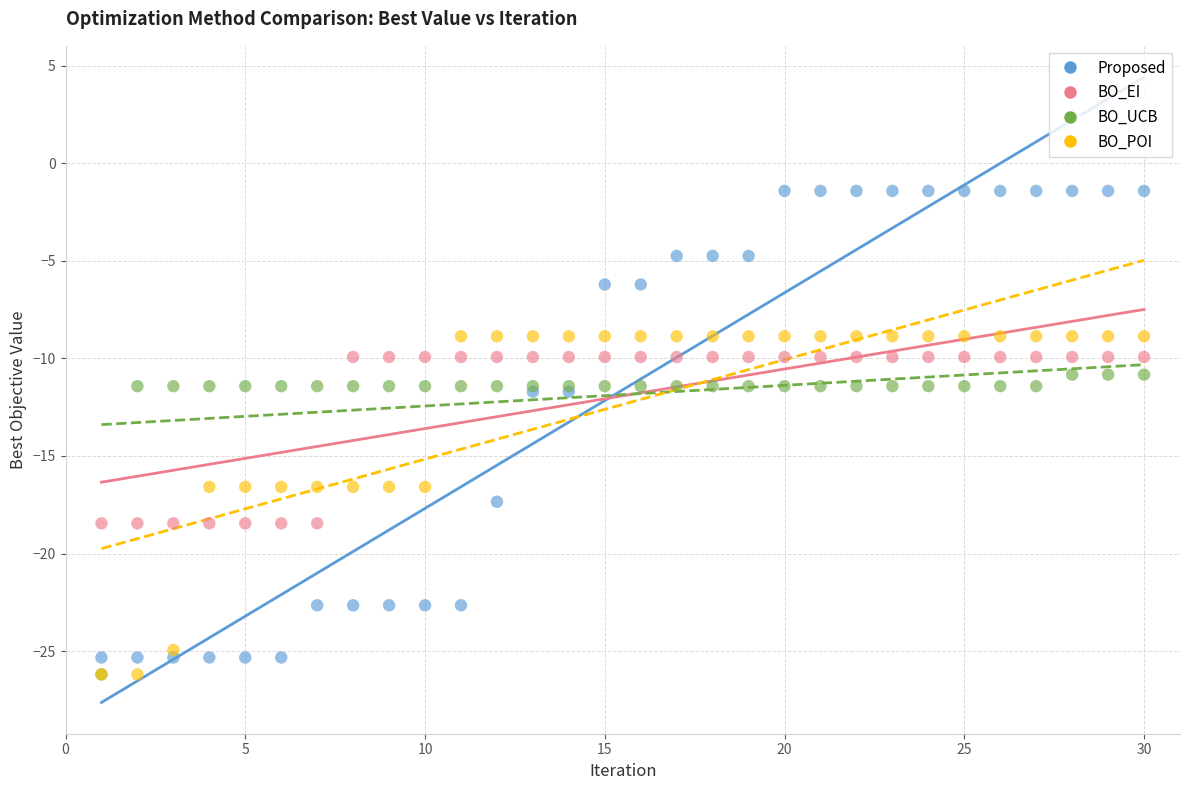

Which series reaches the maximum Y coordinate?

Proposed